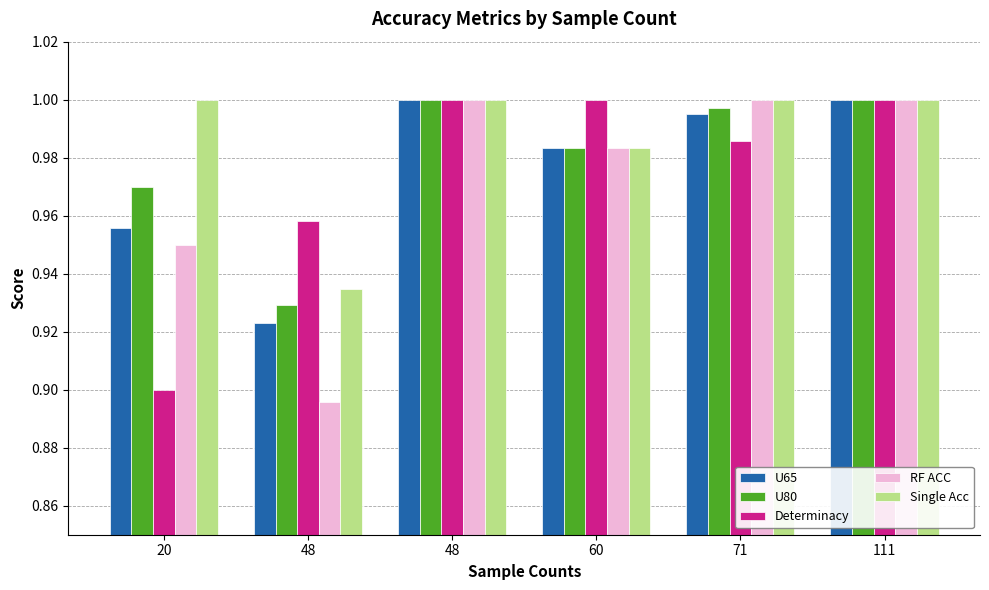

What are all the series names shown in the legend?

U65, U80, Determinacy, RF ACC, Single Acc